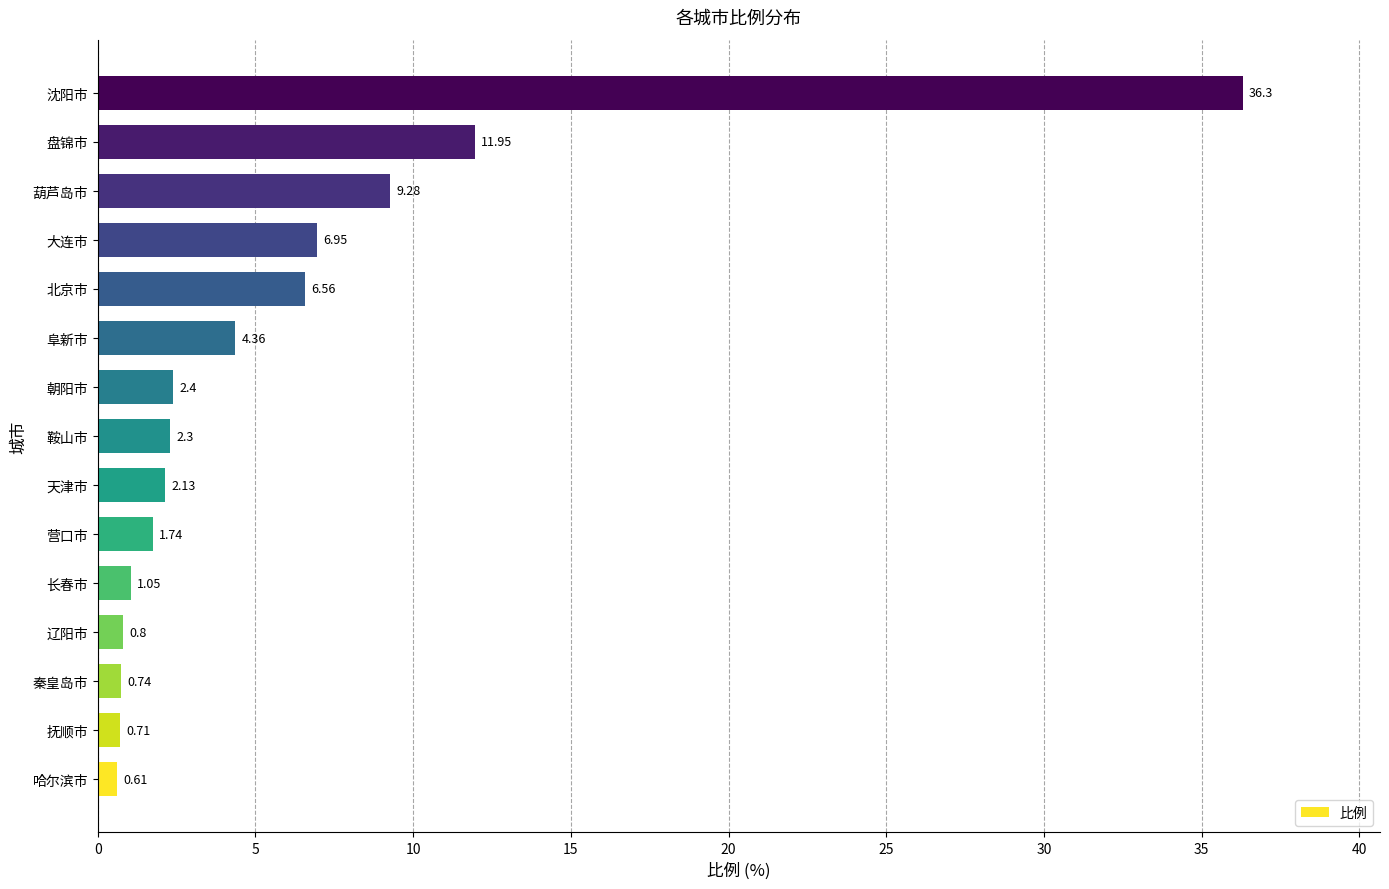

How many categories are shown in the chart?

15